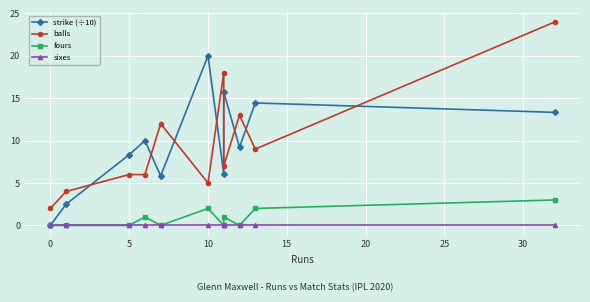

What is the difference between the second highest and minimum values in the fours series?

2.0